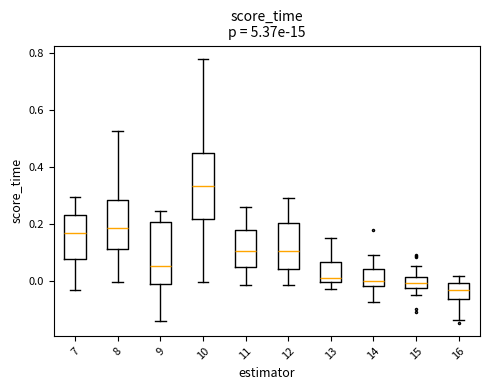

Where does the upper whisker of the box at x = 11 end on the y-axis? The values are not printed on the chart, so give them approximately, as read against the axis.

0.26